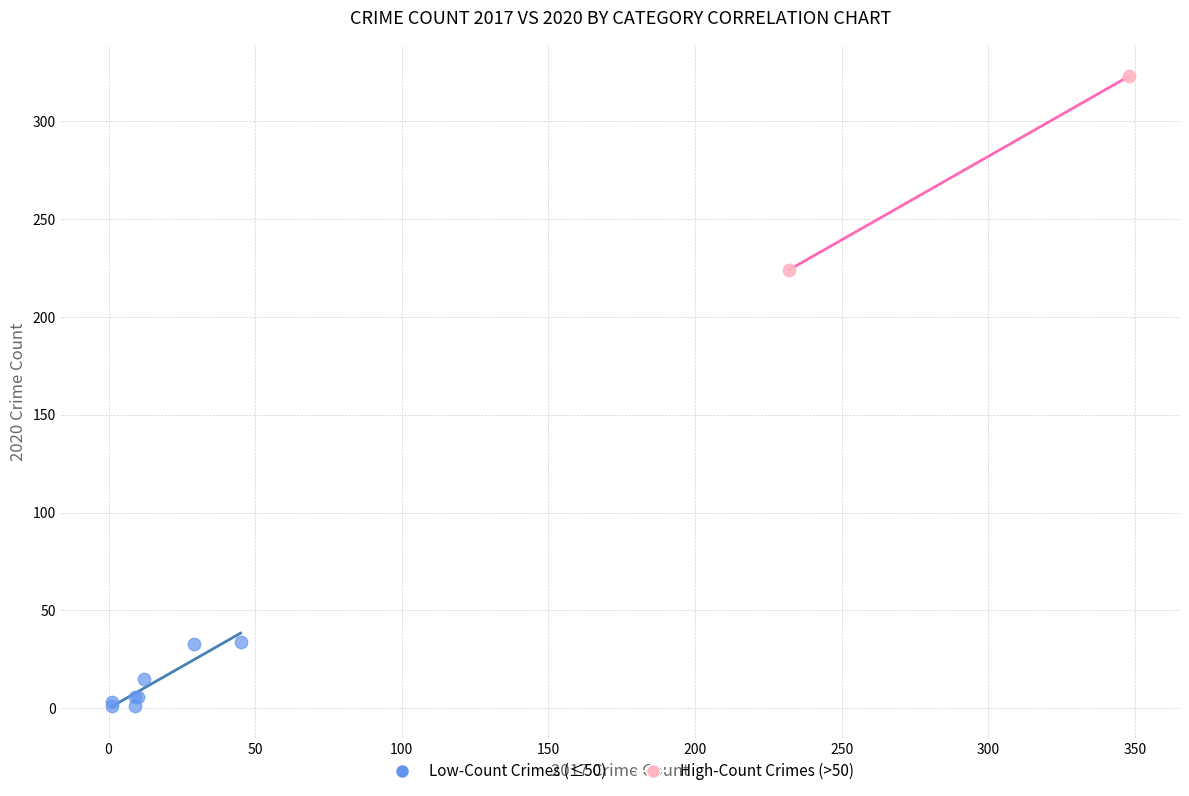

What are all the series names shown in the legend?

Low-Count Crimes (≤50), High-Count Crimes (>50)